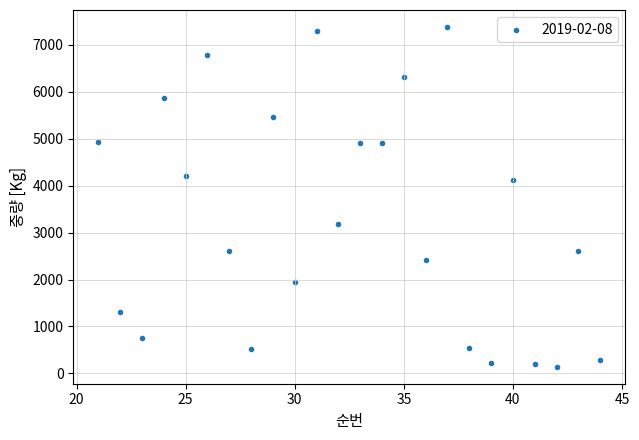

What Y value in the scatter plot is closest to 3761?

4119